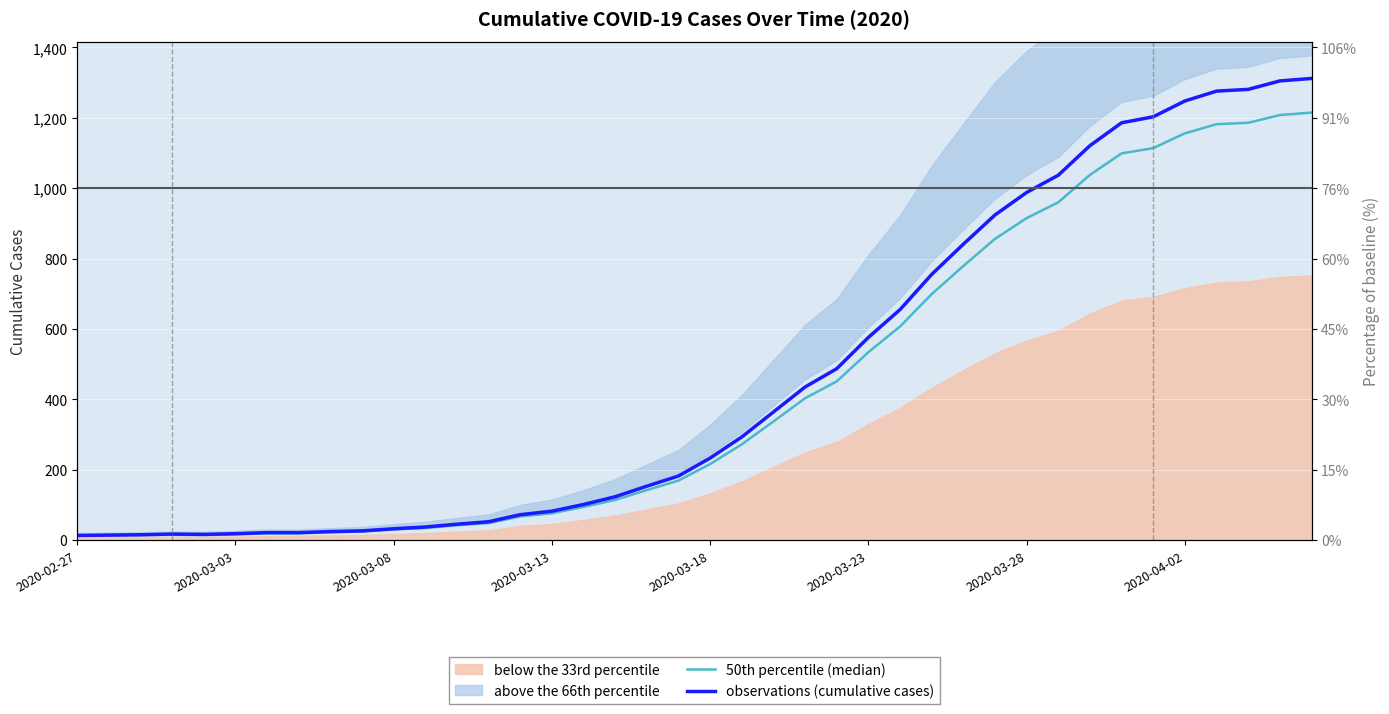

Where does the 50th percentile (median) series first go above 216?

21